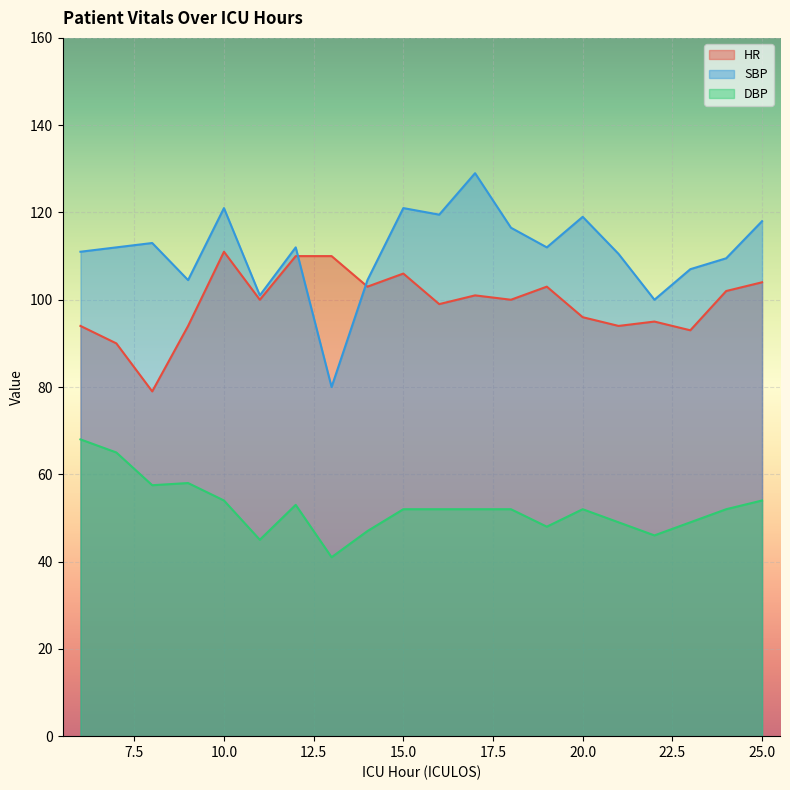

How many interior local peaks does the SBP series have?

6